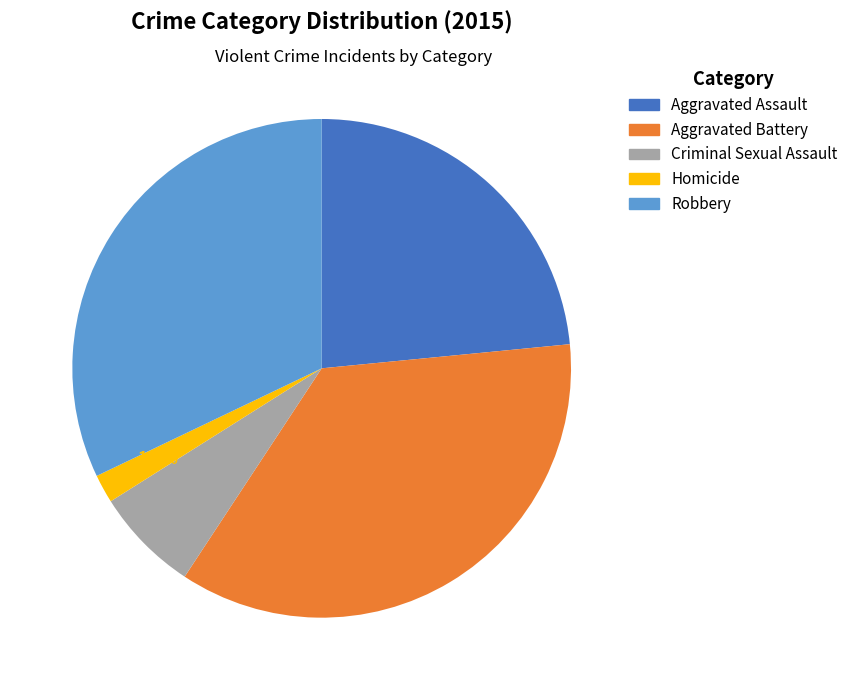

True or false: Aggravated Battery accounts for 36% of the total.

True